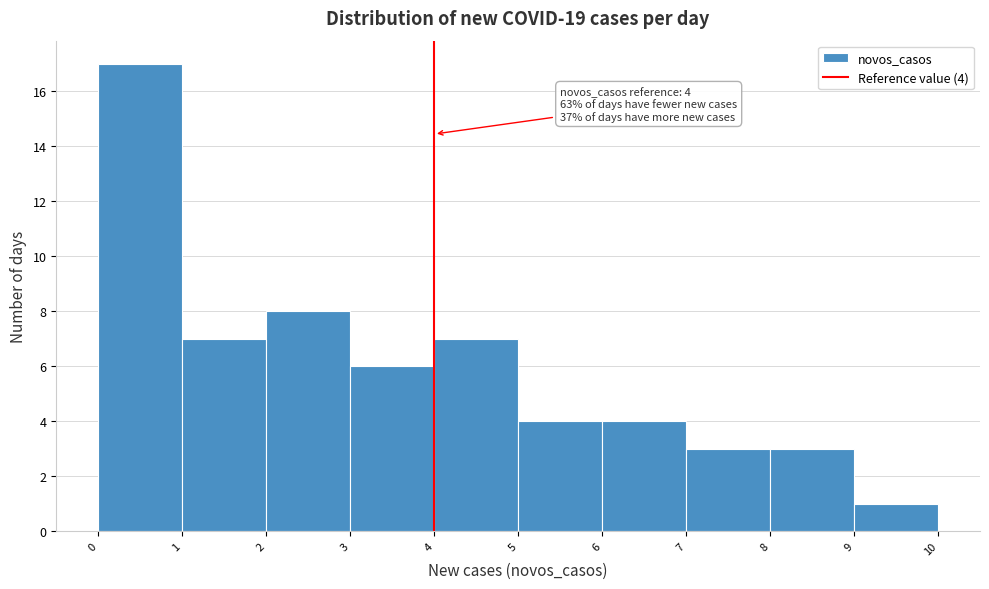

Over which range of the x-axis is the bar tallest?

0 to 1